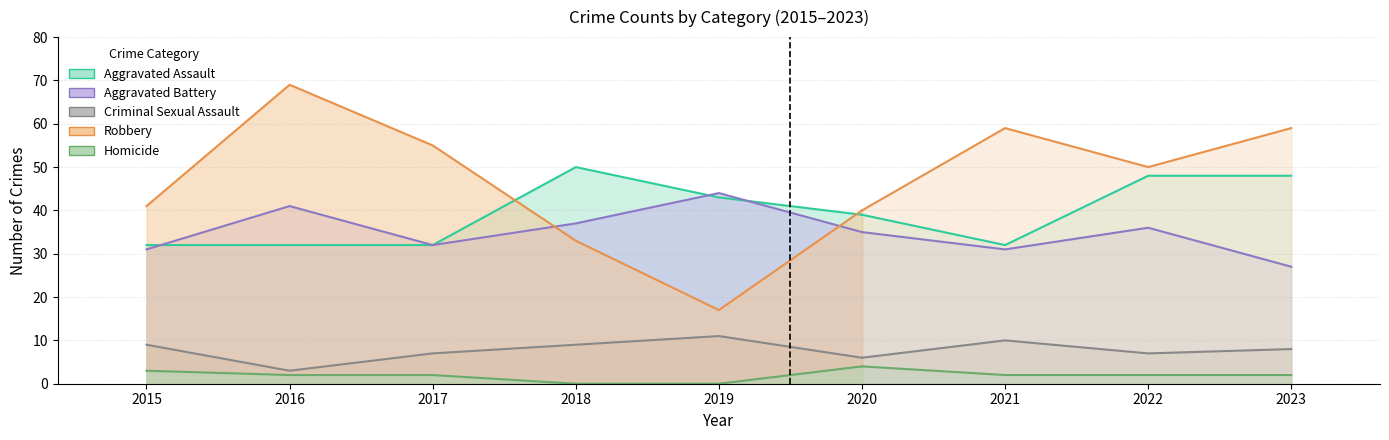

What is the total value across all series at 2015?

116